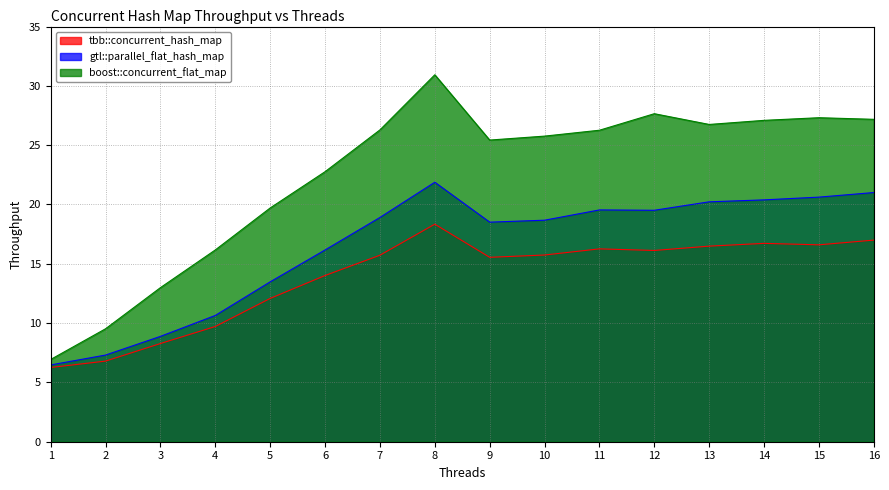

Which category has the highest value in the boost::concurrent_flat_map series?

8